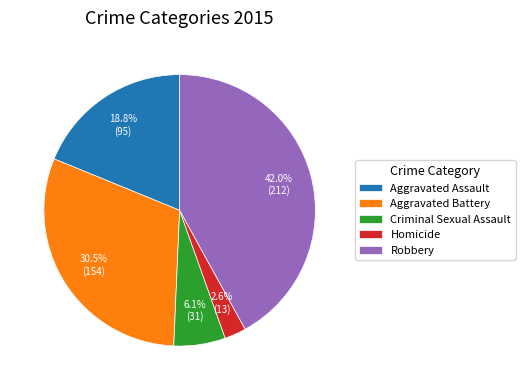

Does any single category account for the majority?

No